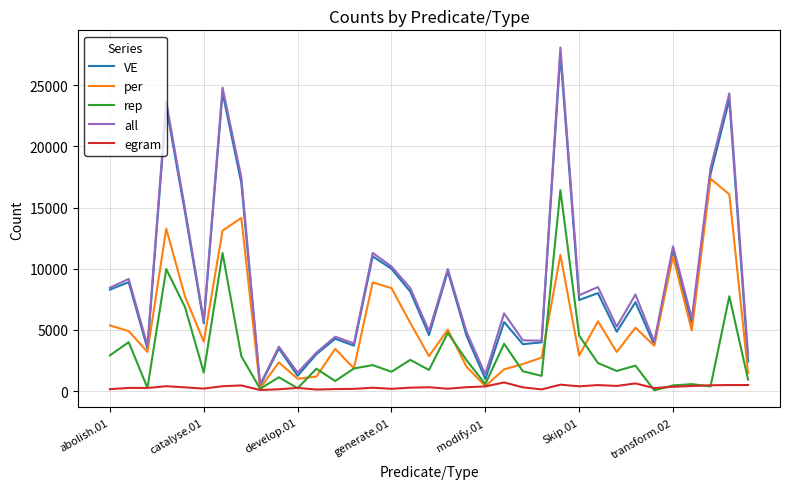

What is the maximum value shown in the chart?

28074